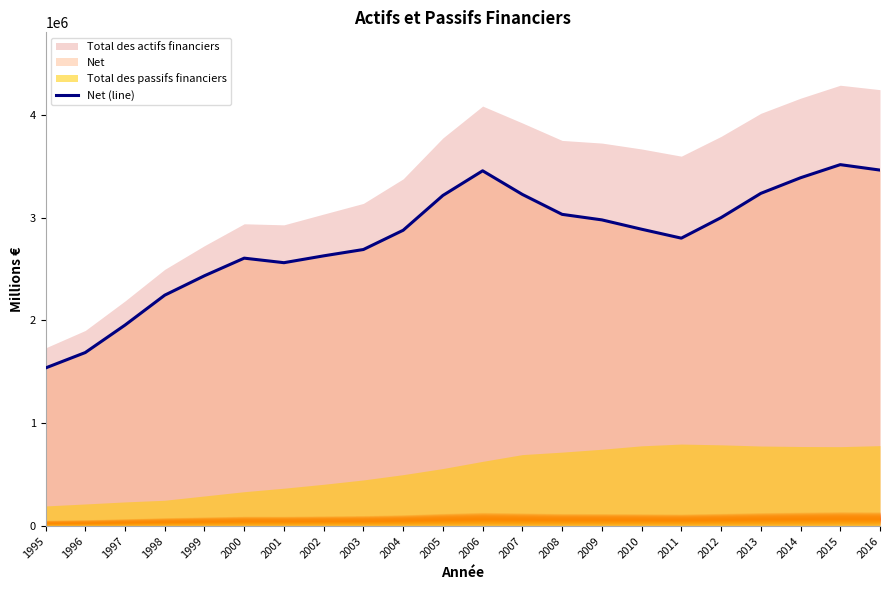

The chart shows a value of 3923590 at 2009. True or false?

False